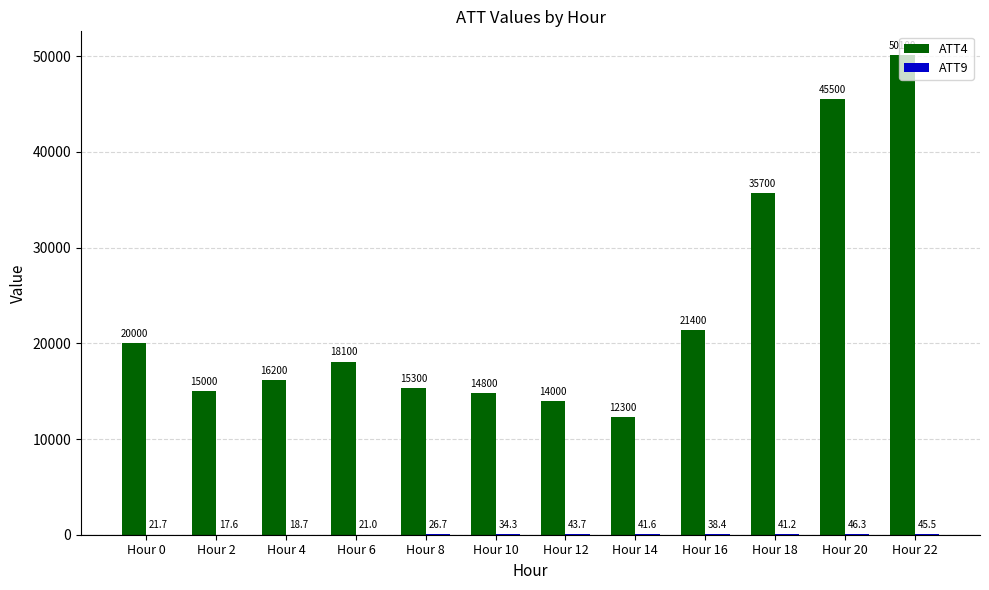

What is the sum of all ATT4 values?

278400.0